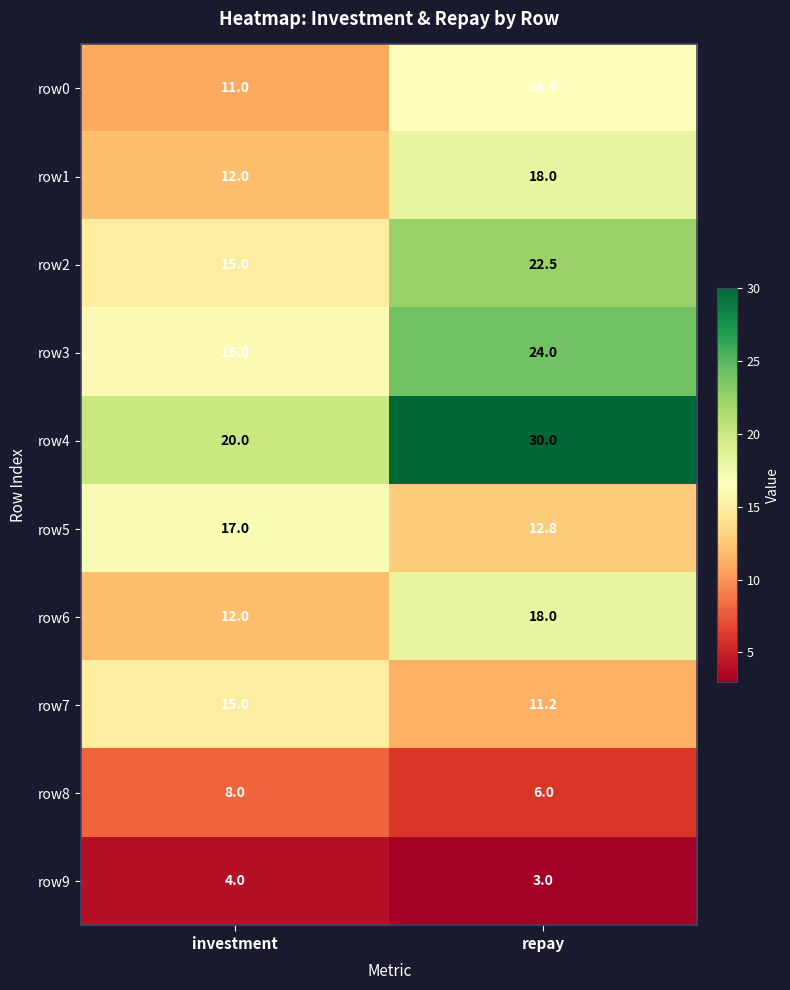

Between investment and repay, which series saw the biggest shift?

row4